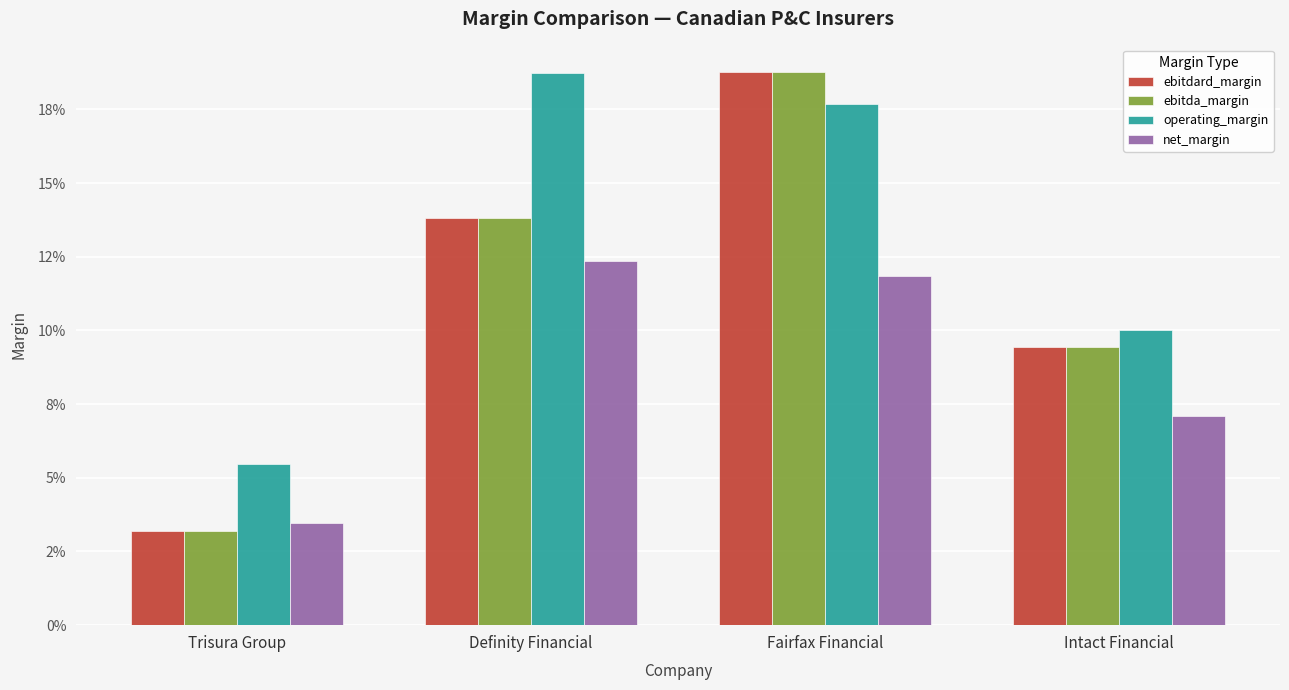

At which label does net_margin reach its minimum?

Trisura Group